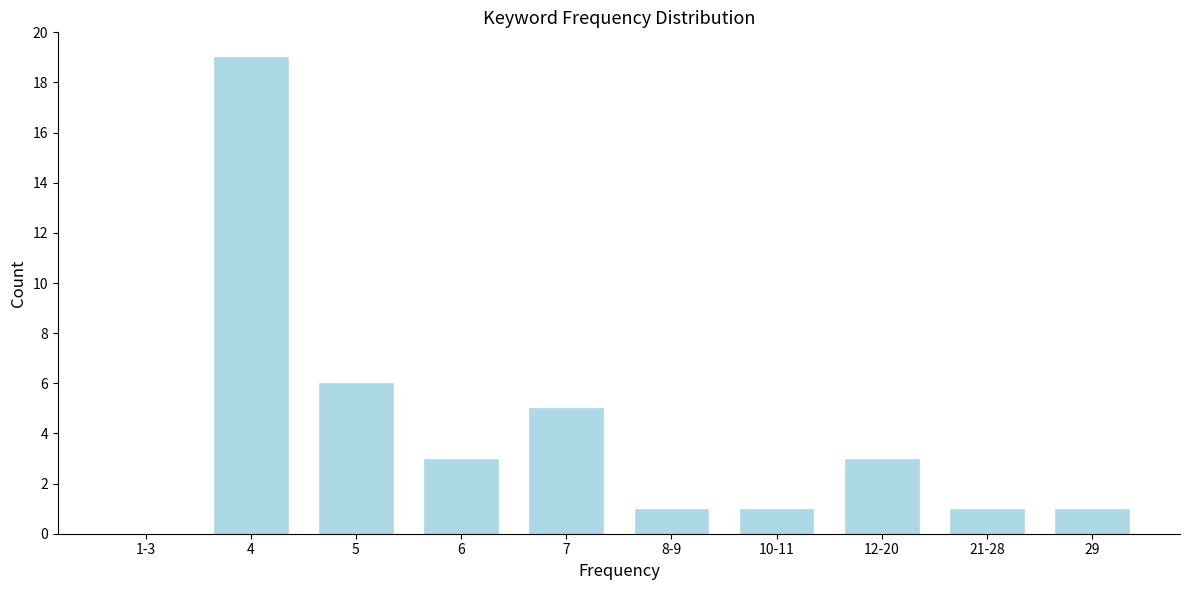

Reading right to left, what are all the values shown in this chart?

29=1	21-28=1	12-20=3	10-11=1	8-9=1	7=5	6=3	5=6	4=19	1-3=0